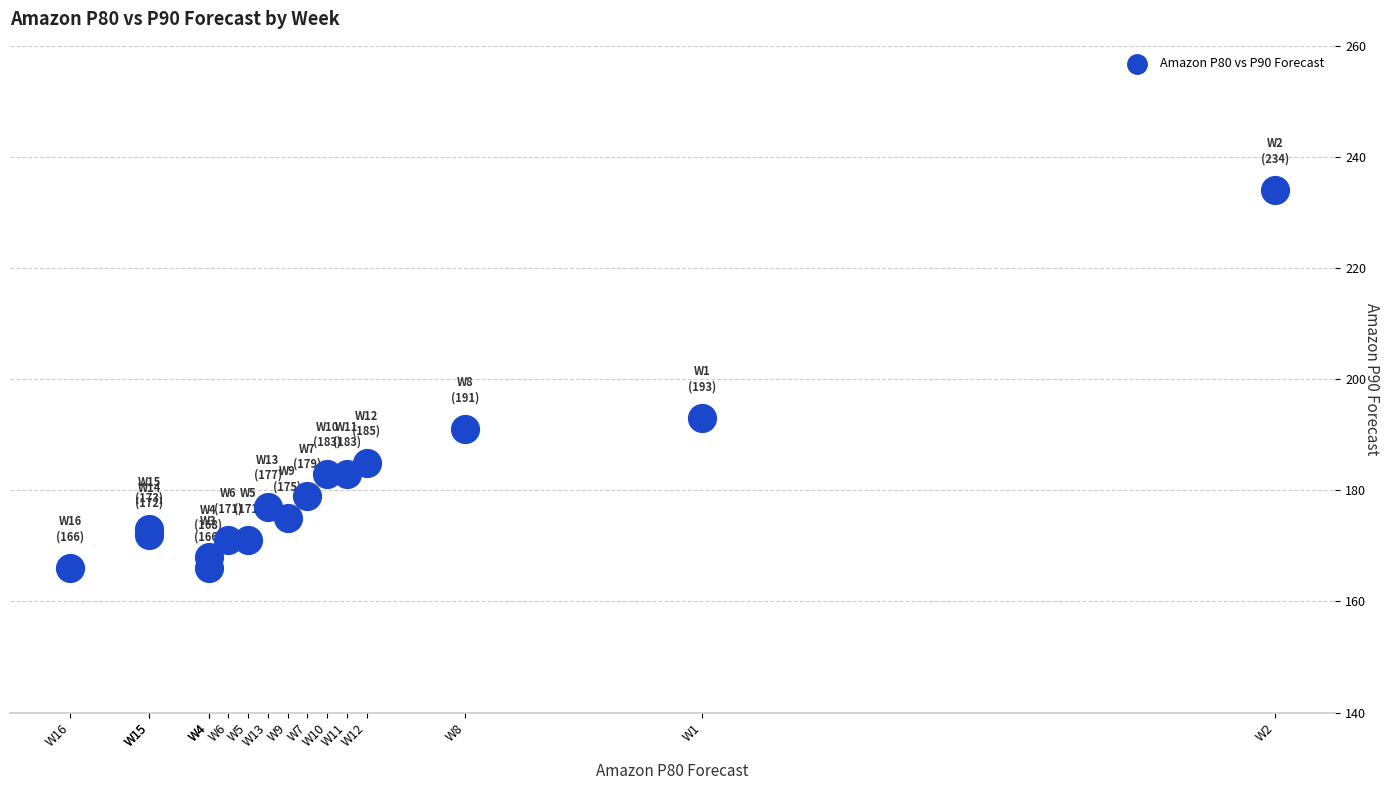

What Y value in the scatter plot is closest to 200?

193